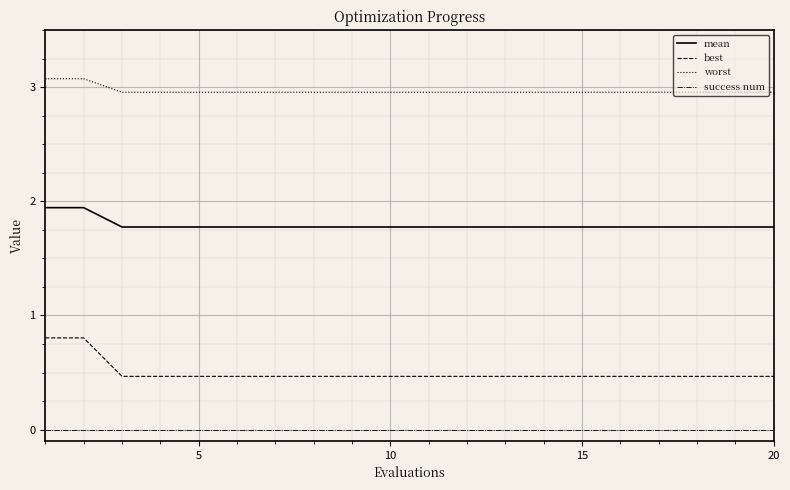

True or false: success num and mean cross at least once.

False